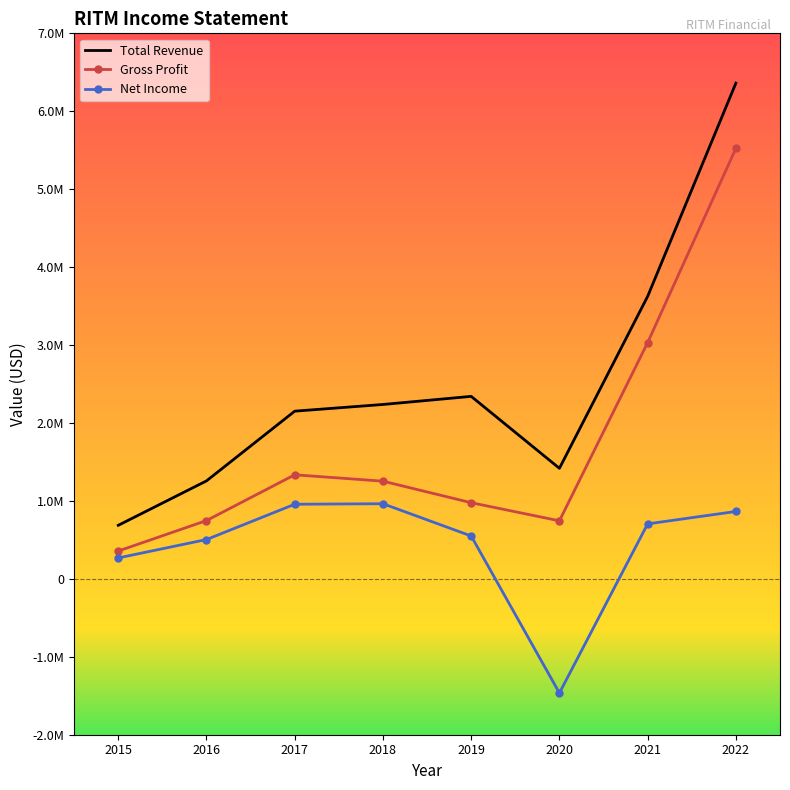

What is the difference between the Total Revenue values at 2020 and 2019?

923200